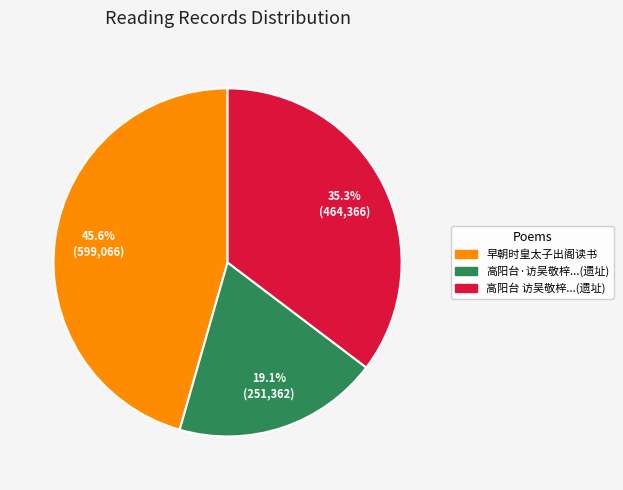

Is there a majority slice in this chart?

No